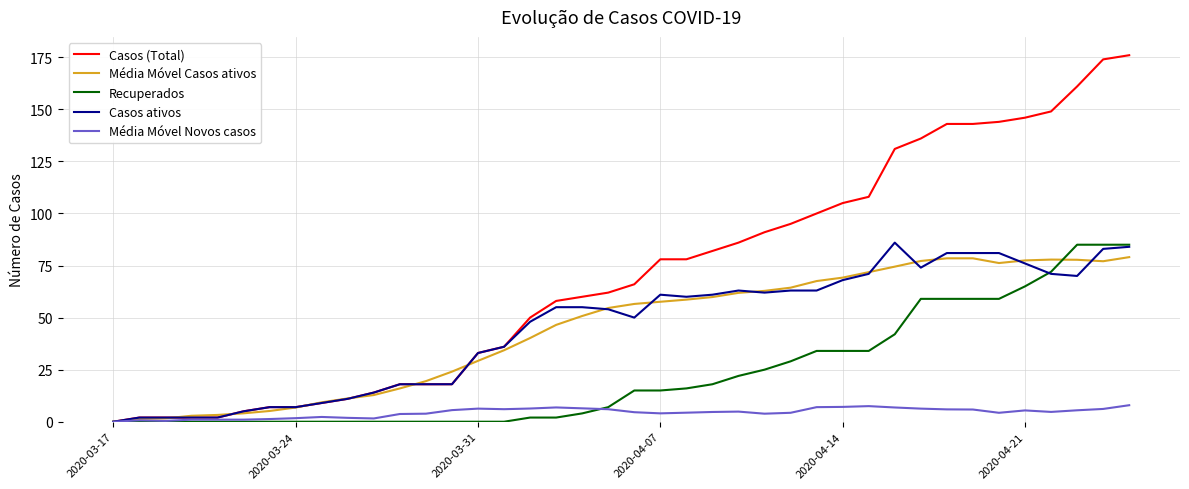

Which series has the largest total across all categories?

Casos (Total)